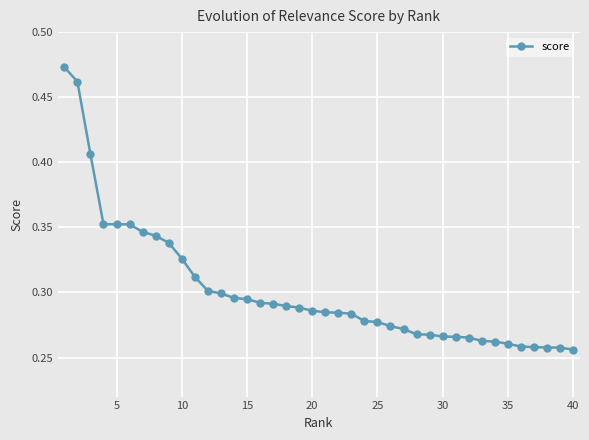

Count the values in the range 0 to 1.

40